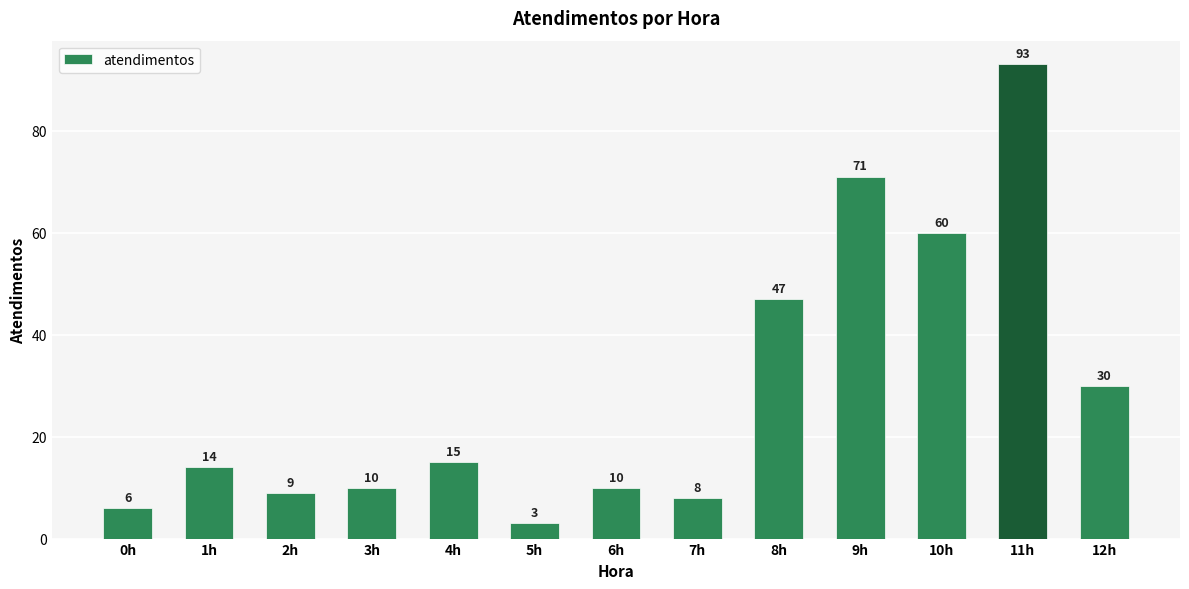

Approximately how many times larger is the value at 4h compared to 2h?

1.7